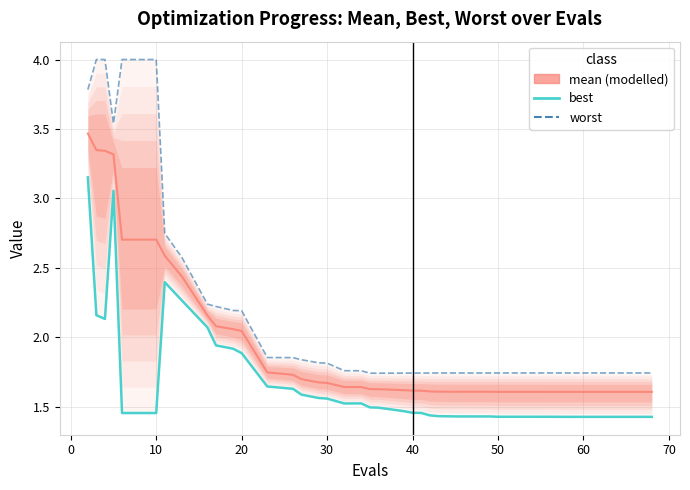

Which series has the widest spread of values?

worst